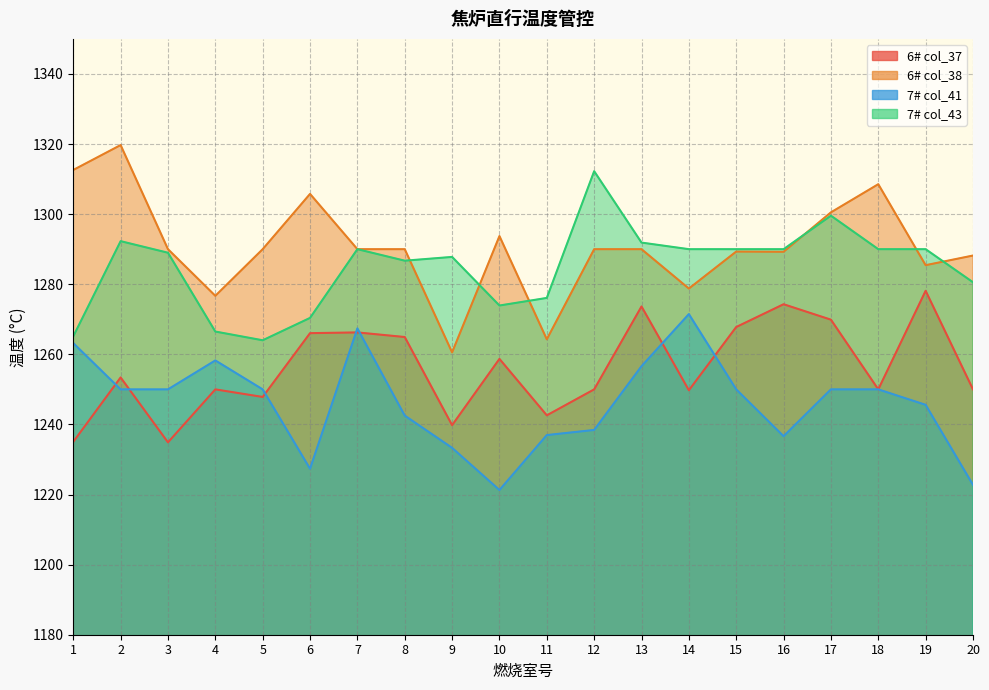

What is the highest value of the 6# col_38 series?

1319.7